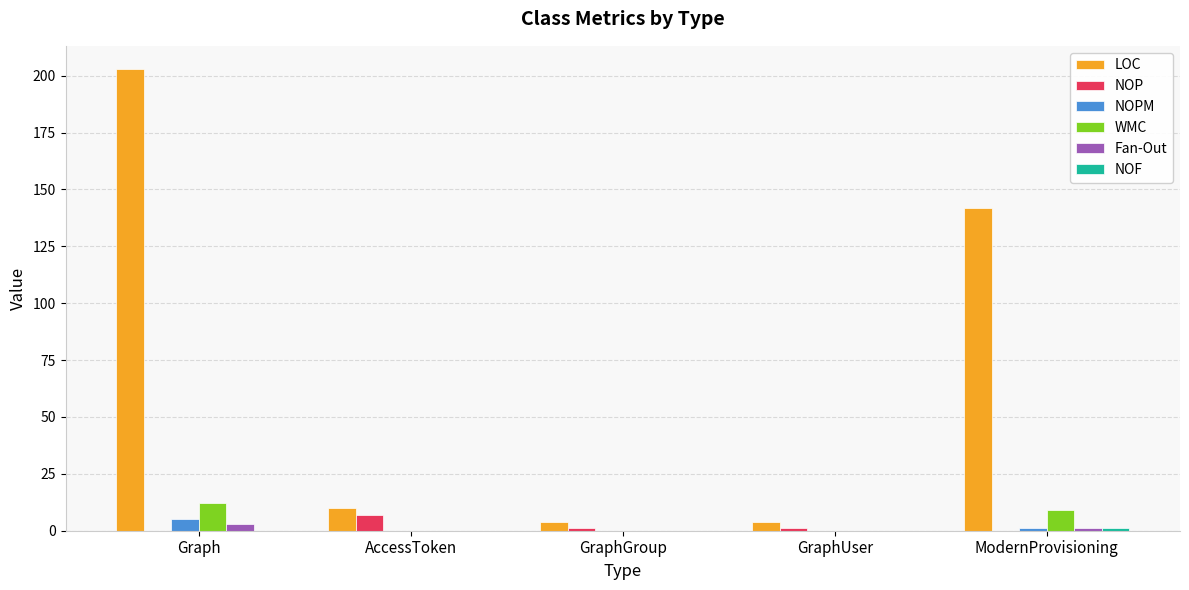

Which series changed the most between AccessToken and ModernProvisioning?

LOC